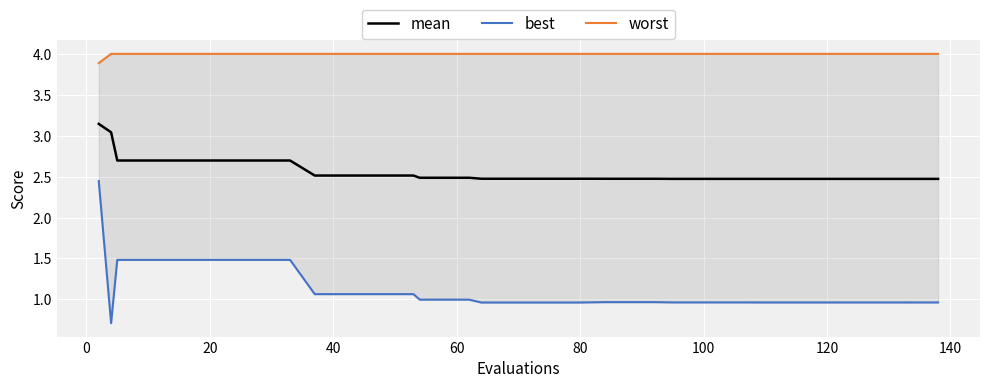

What are all the series names shown in the legend?

mean, best, worst